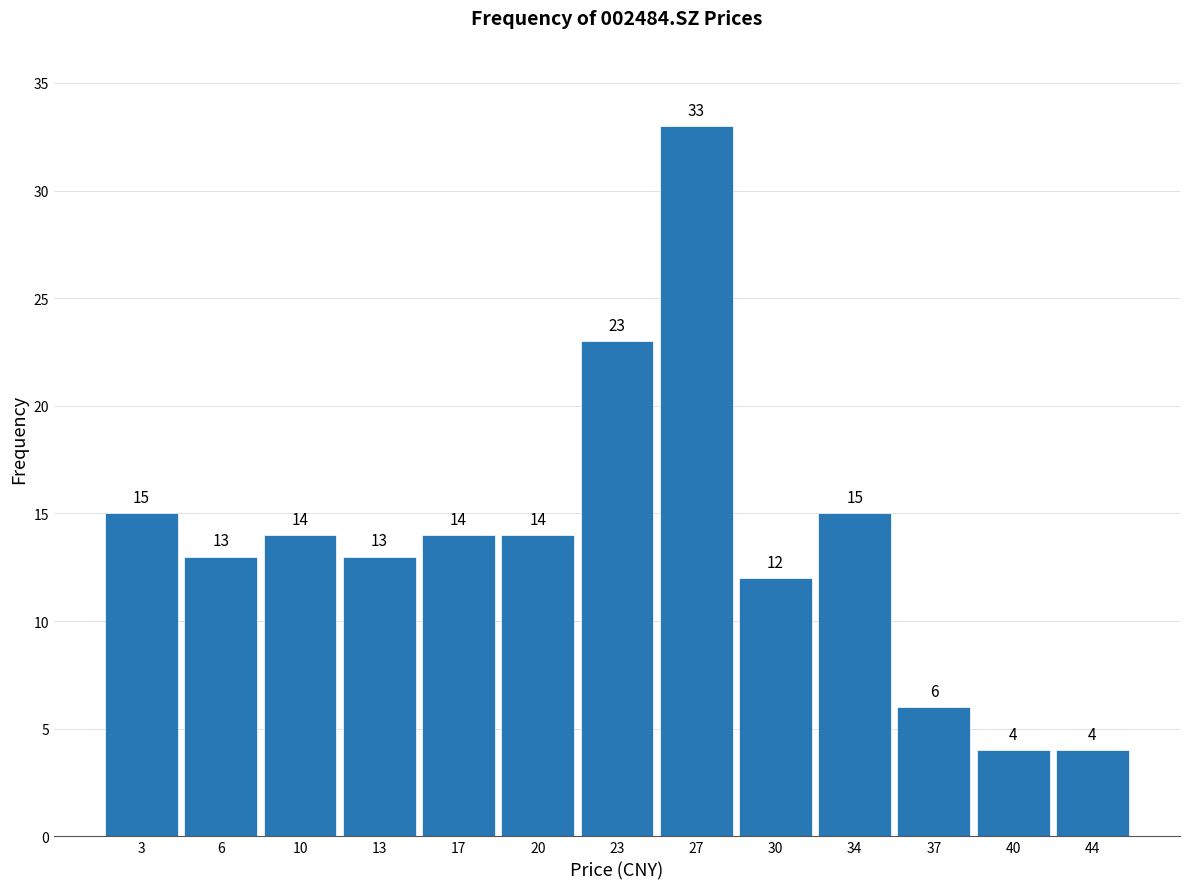

Reading left to right, list every bar in this chart as the range it spans on the x-axis followed by its height. The bar edges are not printed on the chart, so give them approximately, as read against the axis.

1.0 to 4.5: 15
4.5 to 8.0: 13
8.0 to 11.5: 14
11.5 to 15.0: 13
15.0 to 18.0: 14
18.0 to 21.5: 14
21.5 to 25.0: 23
25.0 to 28.5: 33
28.5 to 32.0: 12
32.0 to 35.5: 15
35.5 to 38.5: 6
38.5 to 42.0: 4
42.0 to 45.5: 4